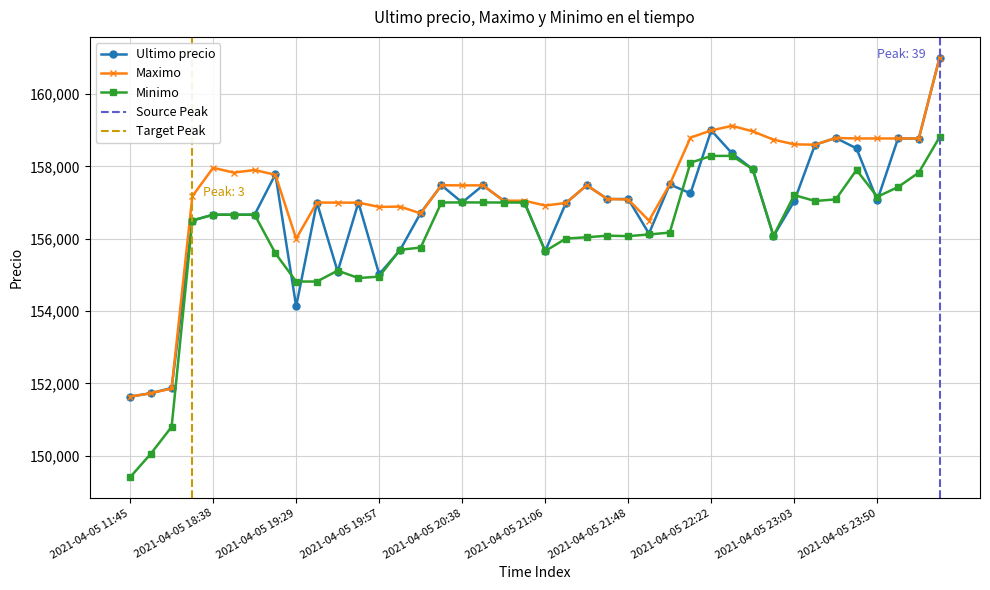

Which category has the highest value across all series?

2021-04-06 00:42